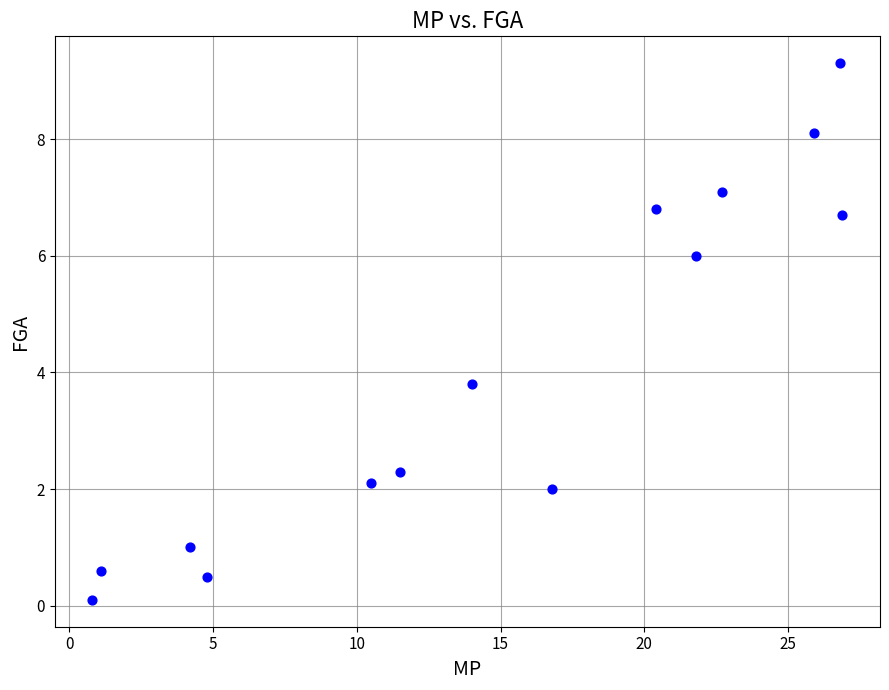

What is the range of Y values (max minus min)?

9.2